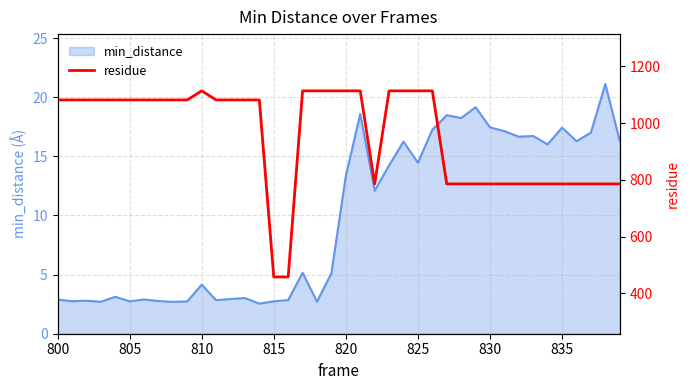

How many interior local valleys (lower than both neighbors) does the data have?

1